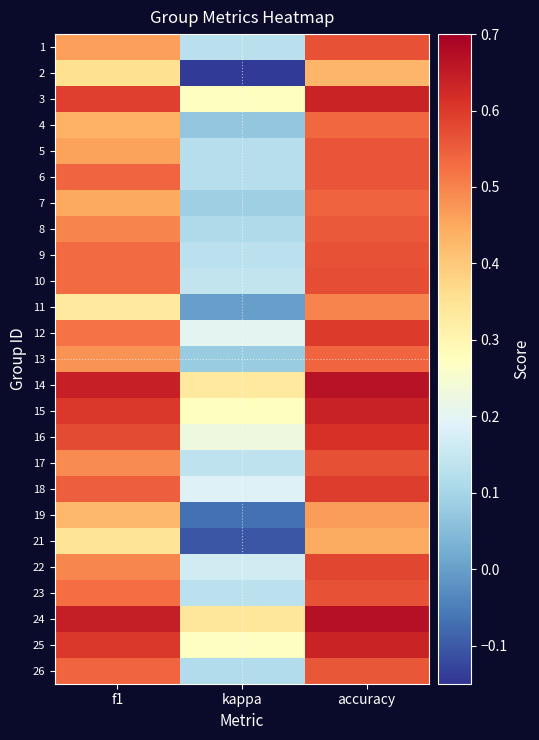

Reading left to right, transcribe all the data shown in this chart.

1: f1=0.5	kappa=0.1	accuracy=0.6
2: f1=0.4	kappa=-0.1	accuracy=0.4
3: f1=0.6	kappa=0.3	accuracy=0.6
4: f1=0.4	kappa=0.1	accuracy=0.5
5: f1=0.5	kappa=0.1	accuracy=0.6
6: f1=0.5	kappa=0.1	accuracy=0.6
7: f1=0.4	kappa=0.1	accuracy=0.5
8: f1=0.5	kappa=0.1	accuracy=0.6
9: f1=0.5	kappa=0.1	accuracy=0.6
10: f1=0.5	kappa=0.1	accuracy=0.6
11: f1=0.3	kappa=0.0	accuracy=0.5
12: f1=0.5	kappa=0.2	accuracy=0.6
13: f1=0.5	kappa=0.1	accuracy=0.5
14: f1=0.6	kappa=0.3	accuracy=0.7
15: f1=0.6	kappa=0.3	accuracy=0.6
16: f1=0.6	kappa=0.2	accuracy=0.6
17: f1=0.5	kappa=0.1	accuracy=0.6
18: f1=0.5	kappa=0.2	accuracy=0.6
19: f1=0.4	kappa=-0.1	accuracy=0.5
21: f1=0.3	kappa=-0.1	accuracy=0.4
22: f1=0.5	kappa=0.2	accuracy=0.6
23: f1=0.5	kappa=0.1	accuracy=0.6
24: f1=0.6	kappa=0.3	accuracy=0.7
25: f1=0.6	kappa=0.3	accuracy=0.6
26: f1=0.5	kappa=0.1	accuracy=0.6